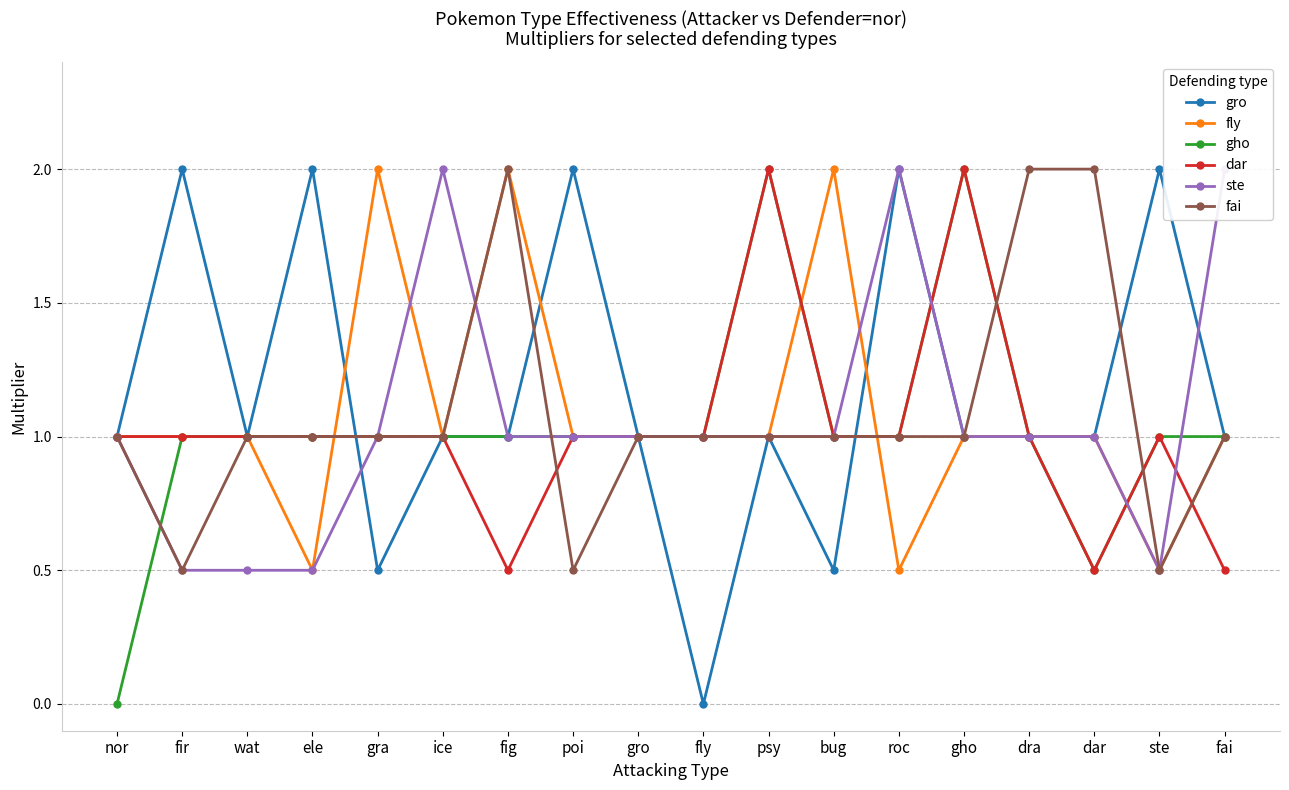

How many interior local peaks does the dar series have?

3